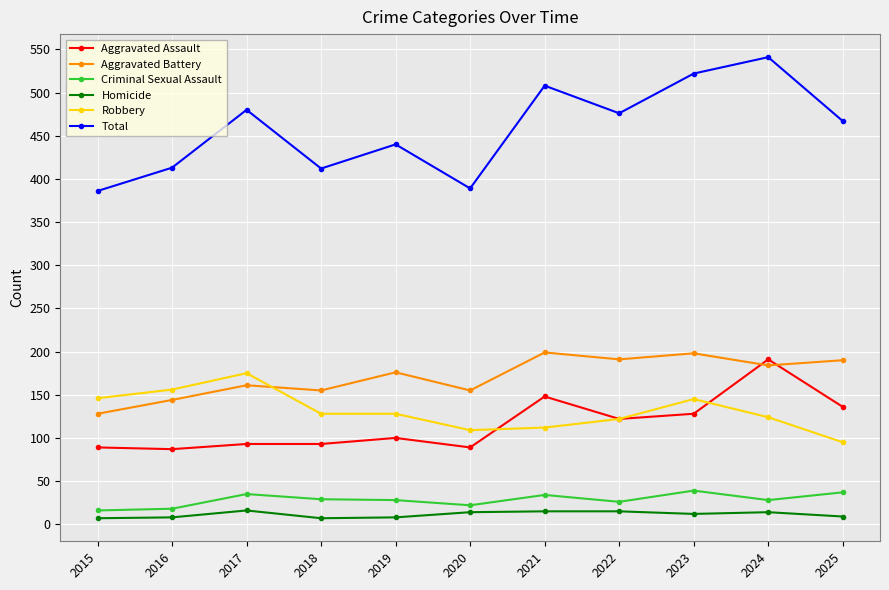

At which label does Total reach its peak?

2024